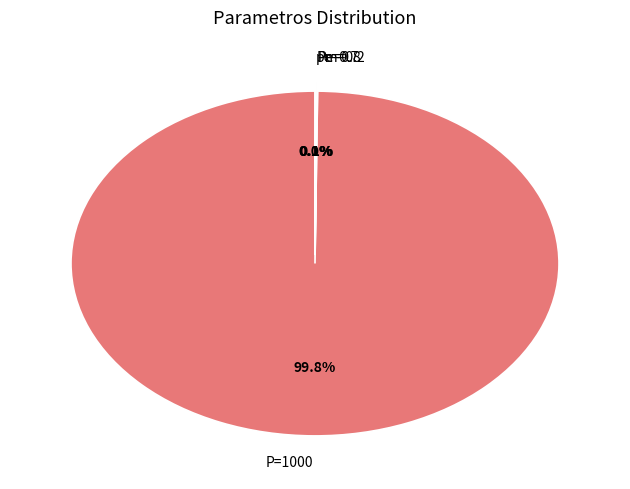

How much of the chart is everything except P=1000?

0.2%